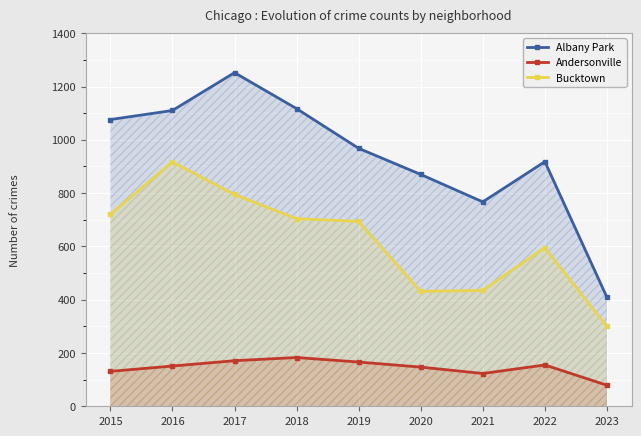

True or false: Andersonville and Albany Park intersect in this chart.

False